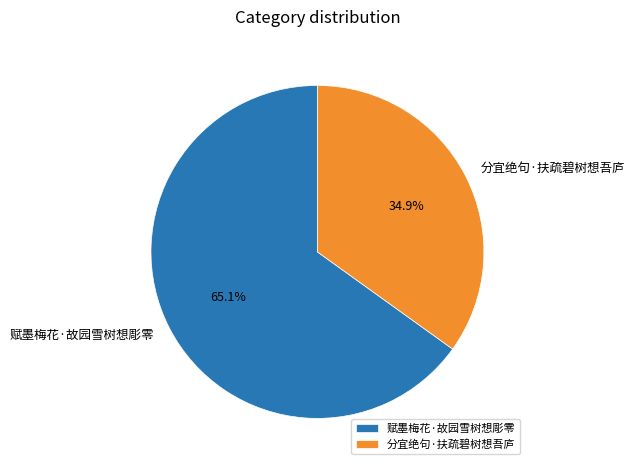

To the nearest percent, what is the difference between the 赋墨梅花·故园雪树想彫零 and 分宜绝句·扶疏碧树想吾庐 slice percentages?

30%